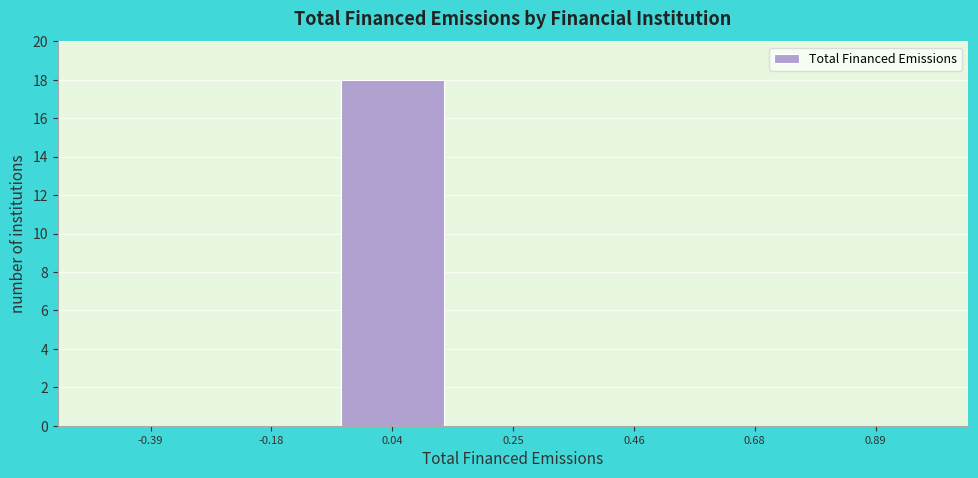

Which range on the x-axis has the tallest bar?

-0.05 to 0.15